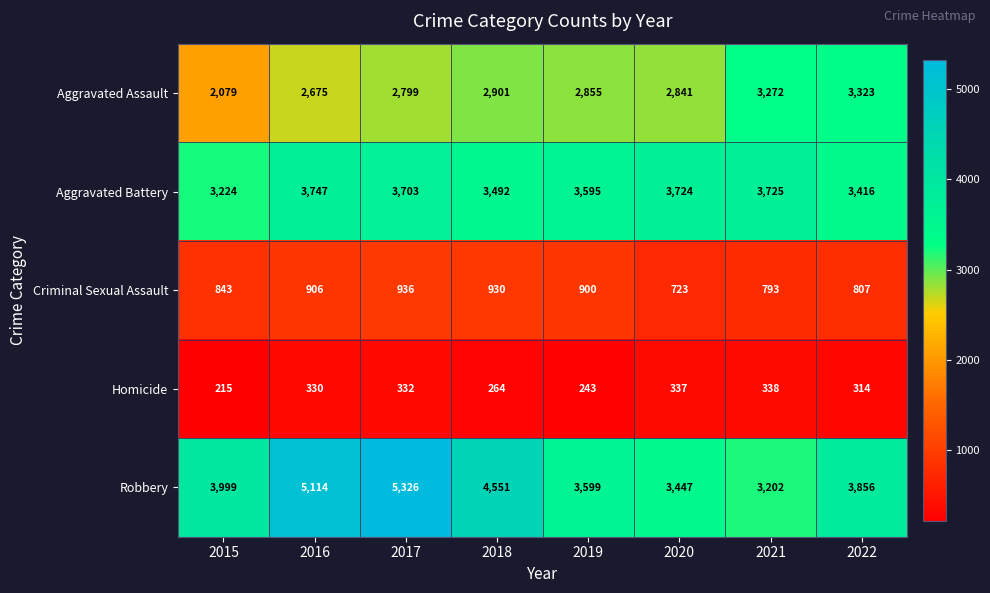

What is the difference between the maximum and second lowest values in the Aggravated Assault series?

648